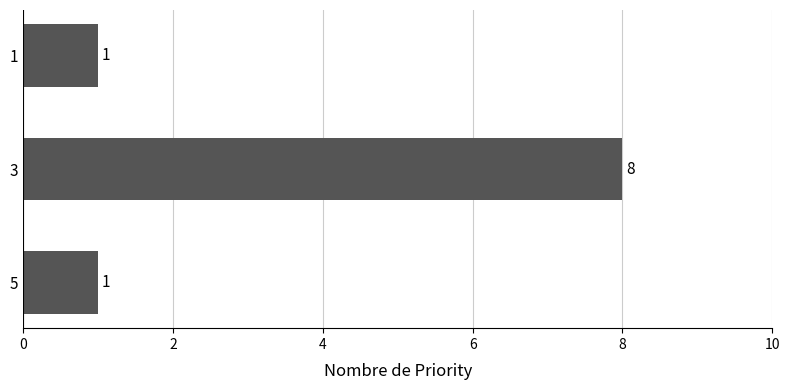

What is the ratio of the value at 1 to the value at 5?

1.0